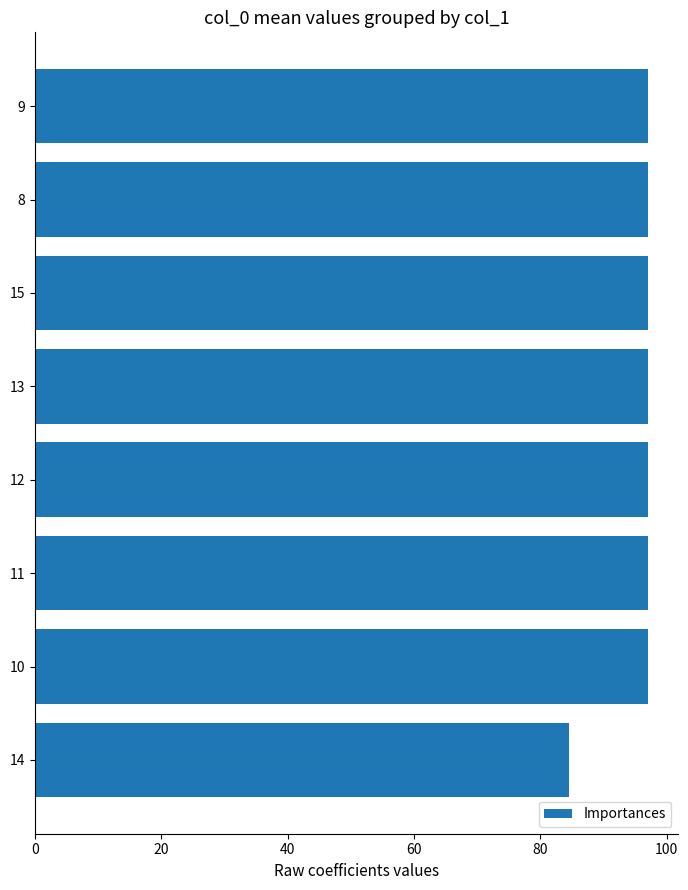

What is the label of the 3rd bar from the top?

15